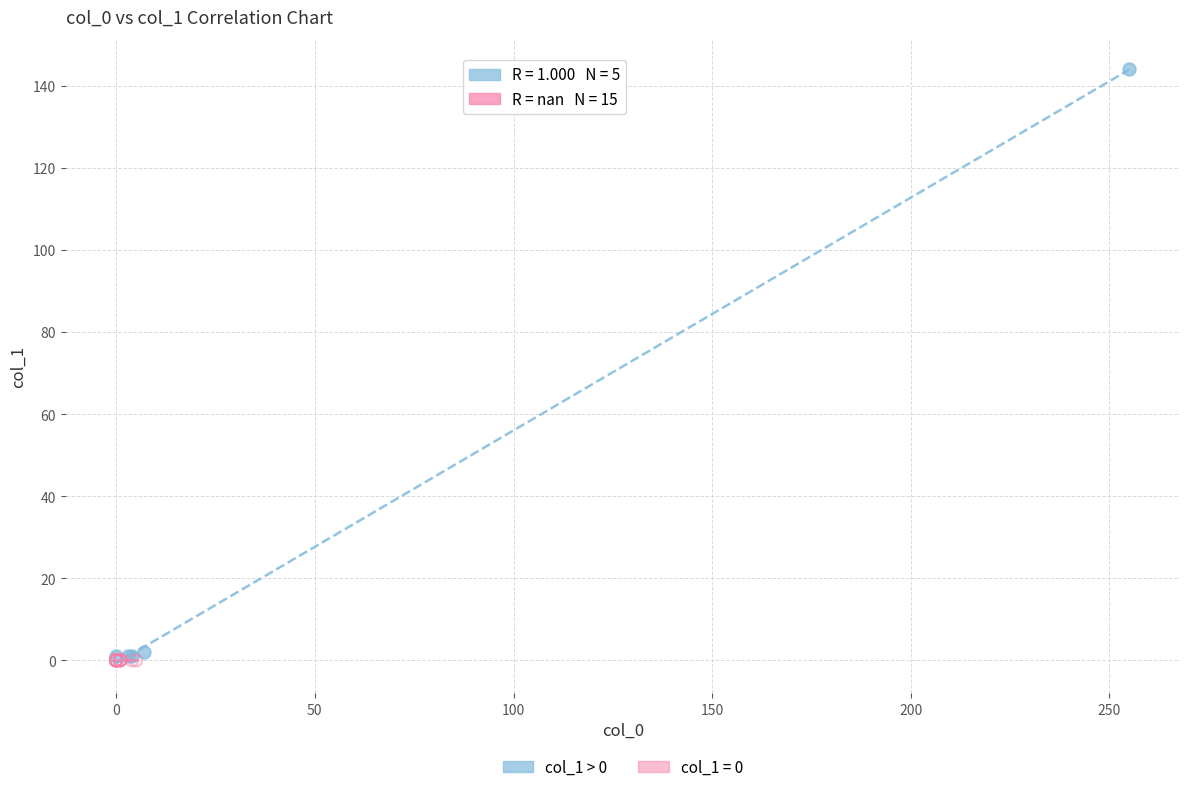

What are all the series names shown in the legend?

col_1 > 0, col_1 = 0